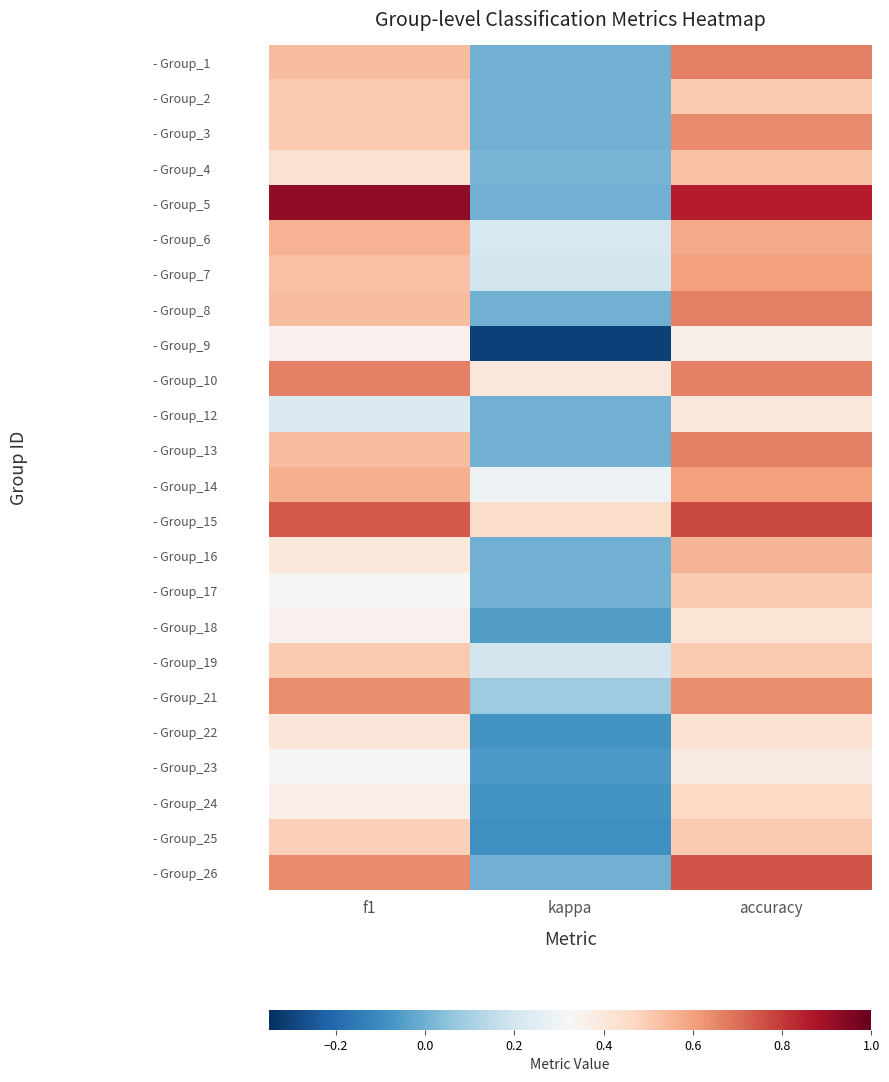

At how many categories does at least one series exceed 0?

3